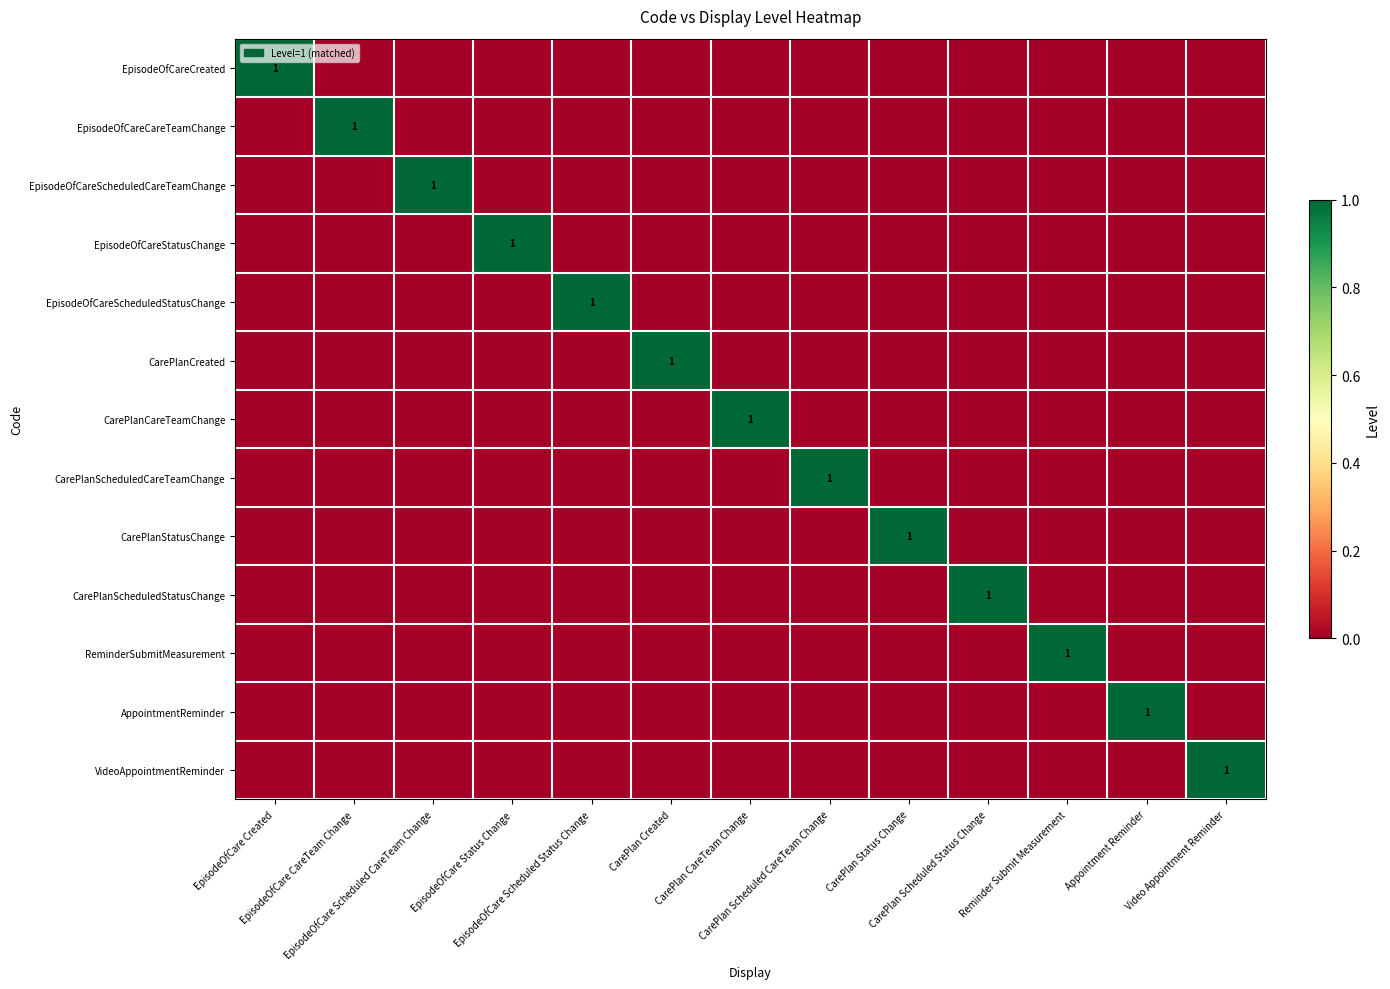

What is the difference between the maximum and second lowest values in the EpisodeOfCareCreated series?

1